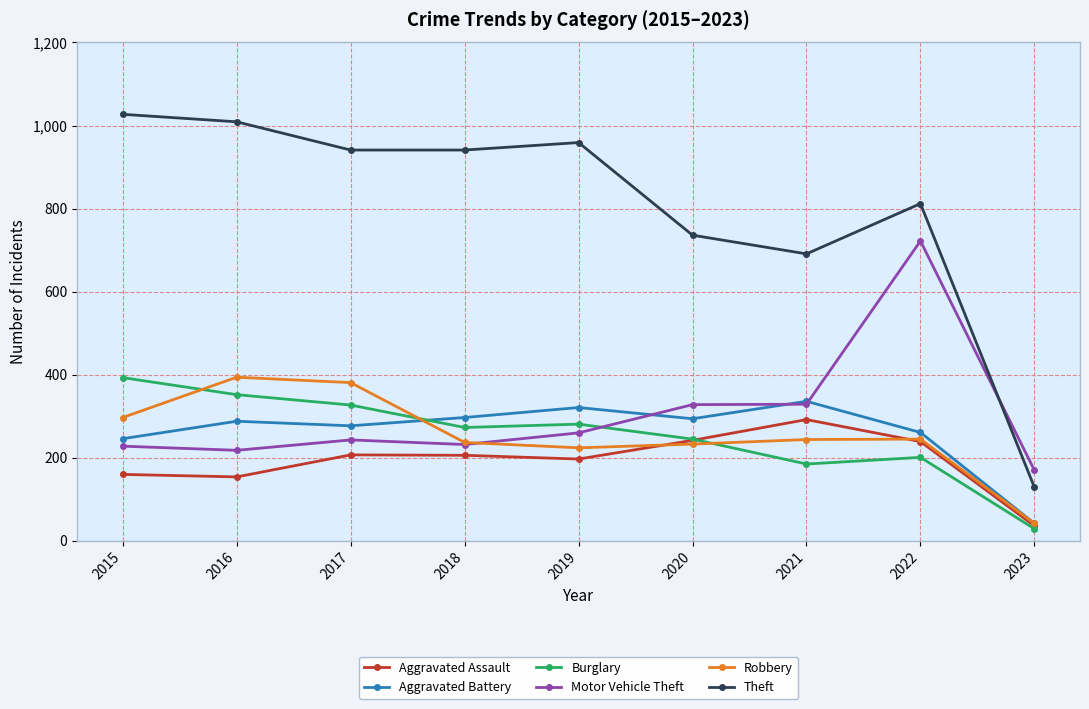

Count the number of categories in the chart.

9